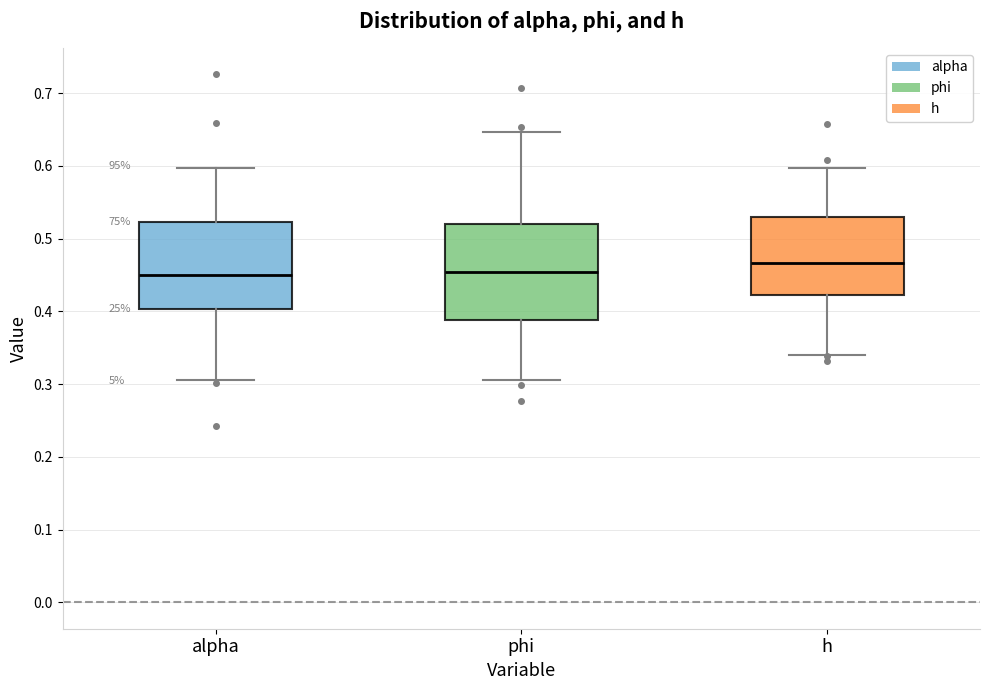

Which box is the tallest, from its lower edge to its upper edge?

phi